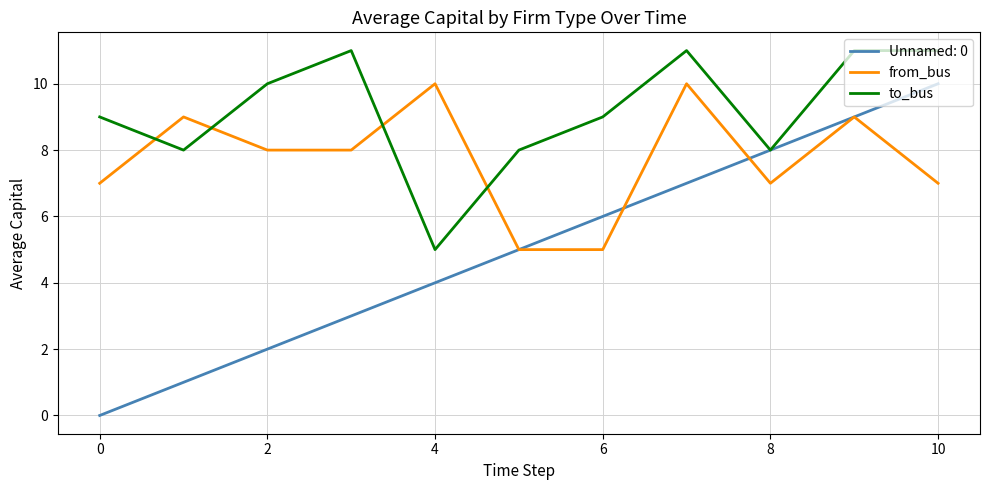

How many intersections are there between to_bus and from_bus?

4